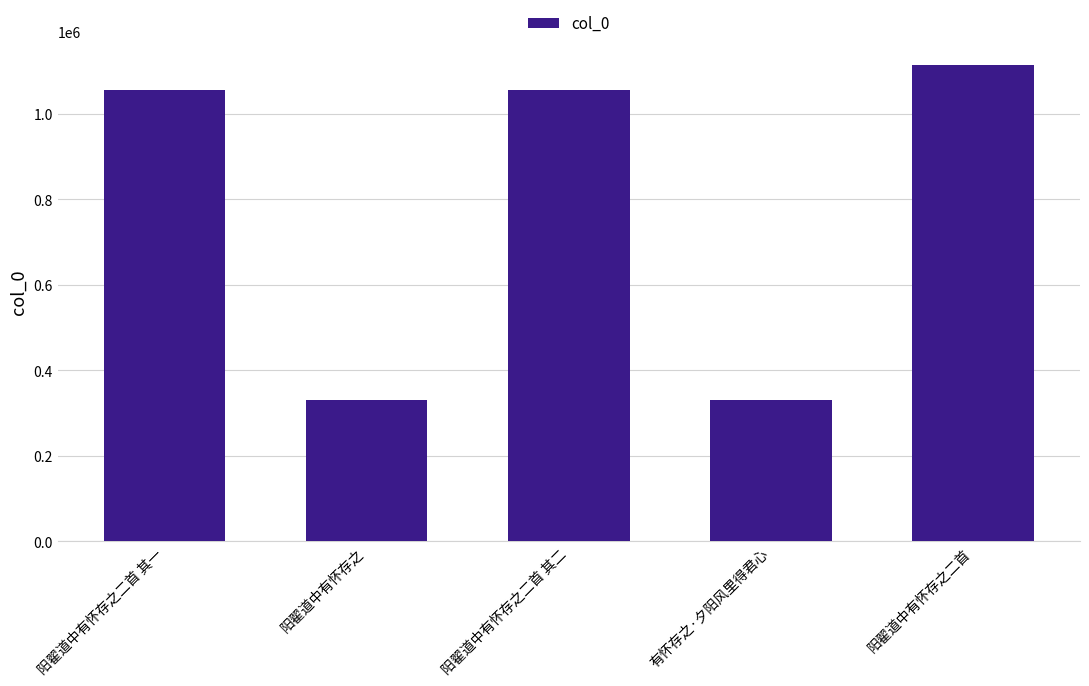

What is the change in value from 阳翟道中有怀存之 to 阳翟道中有怀存之二首 其二?

+725598